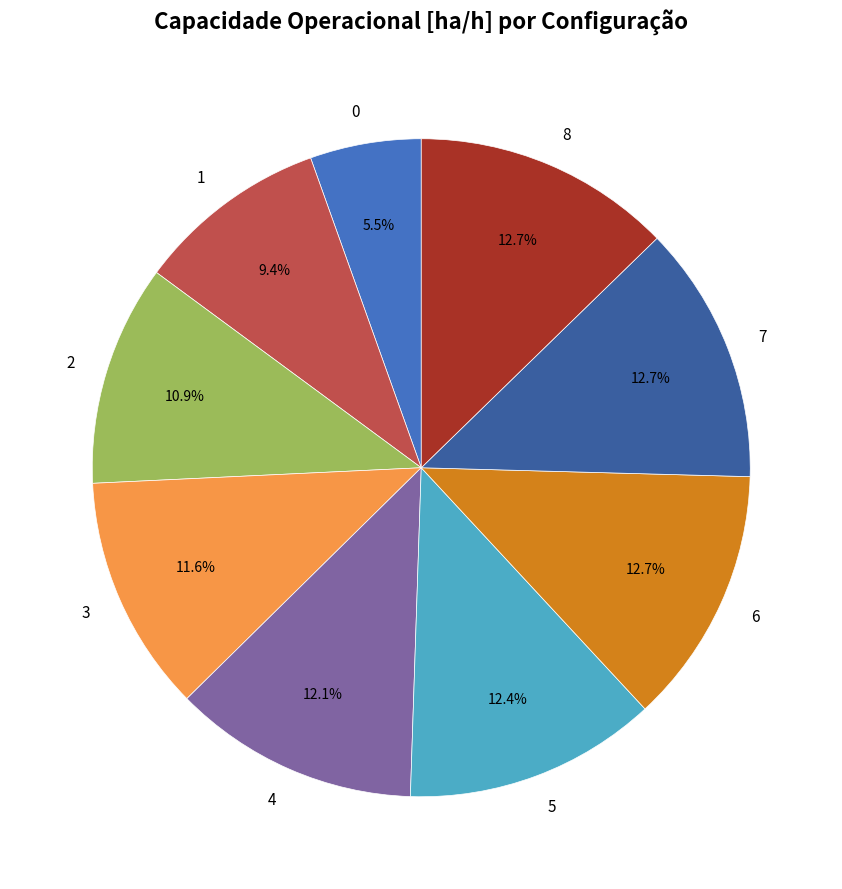

What is the total percentage of 6 and 8?

25.4%